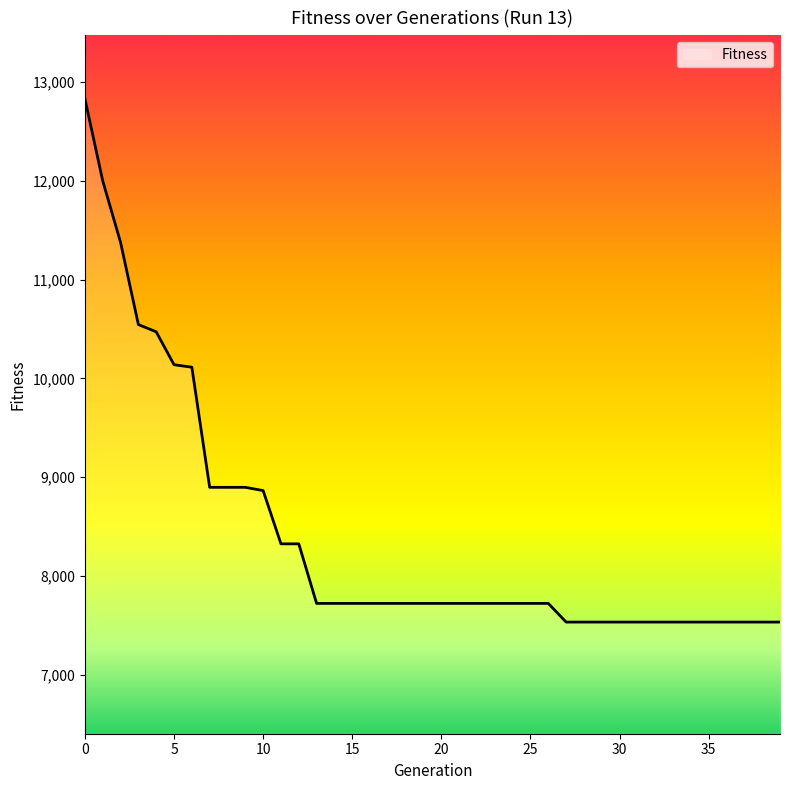

What is the maximum value shown in the chart?

12832